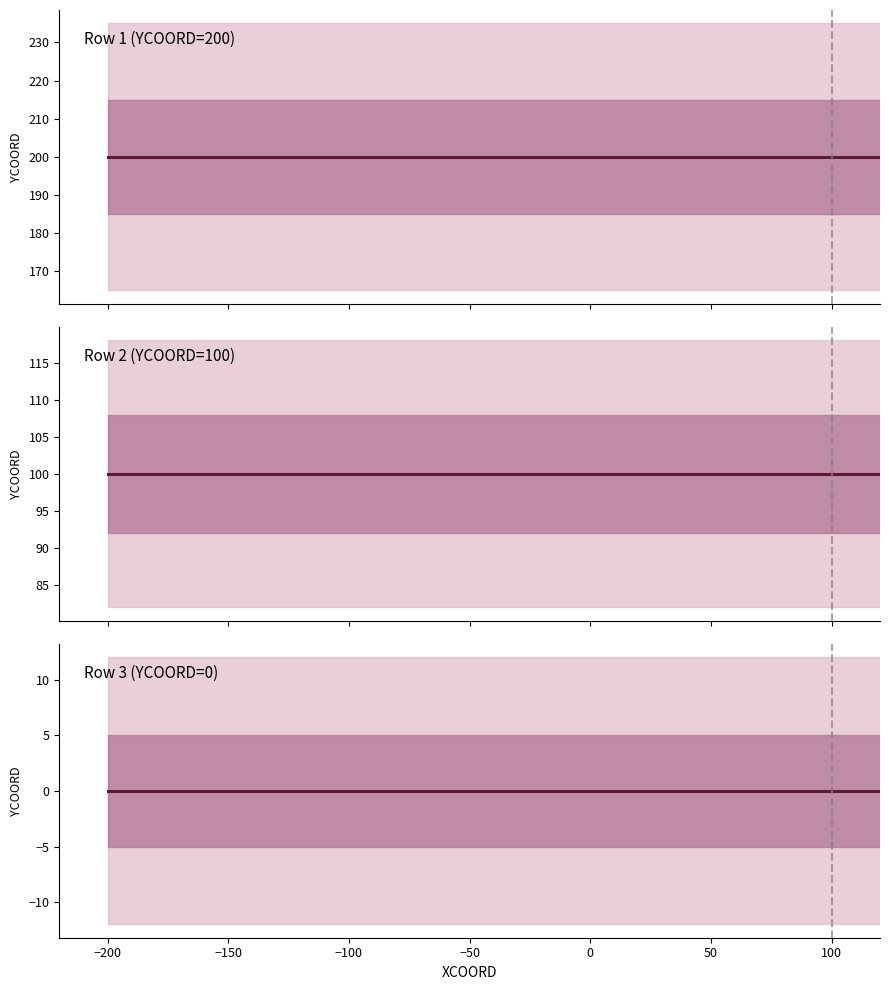

True or false: Row 1 (YCOORD) and Row 2 (YCOORD) intersect in this chart.

False